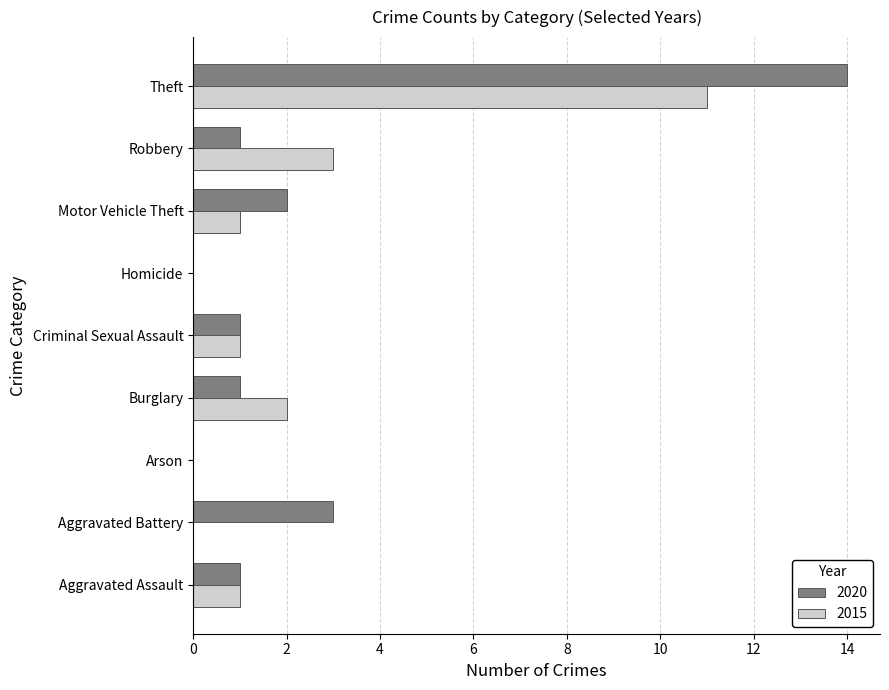

At which category is the sum across all series the highest?

Theft